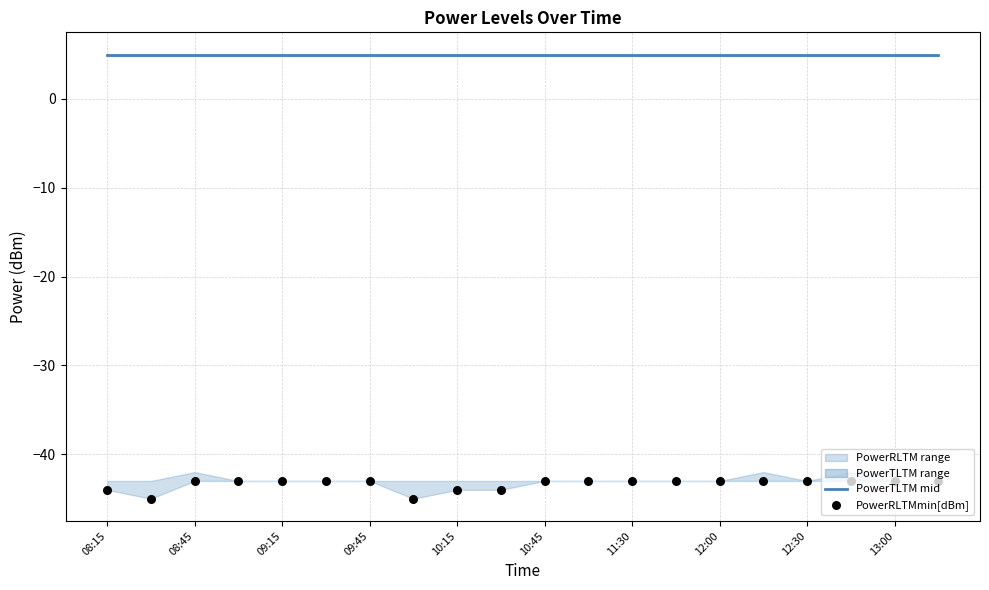

At how many categories does at least one series exceed -27?

20